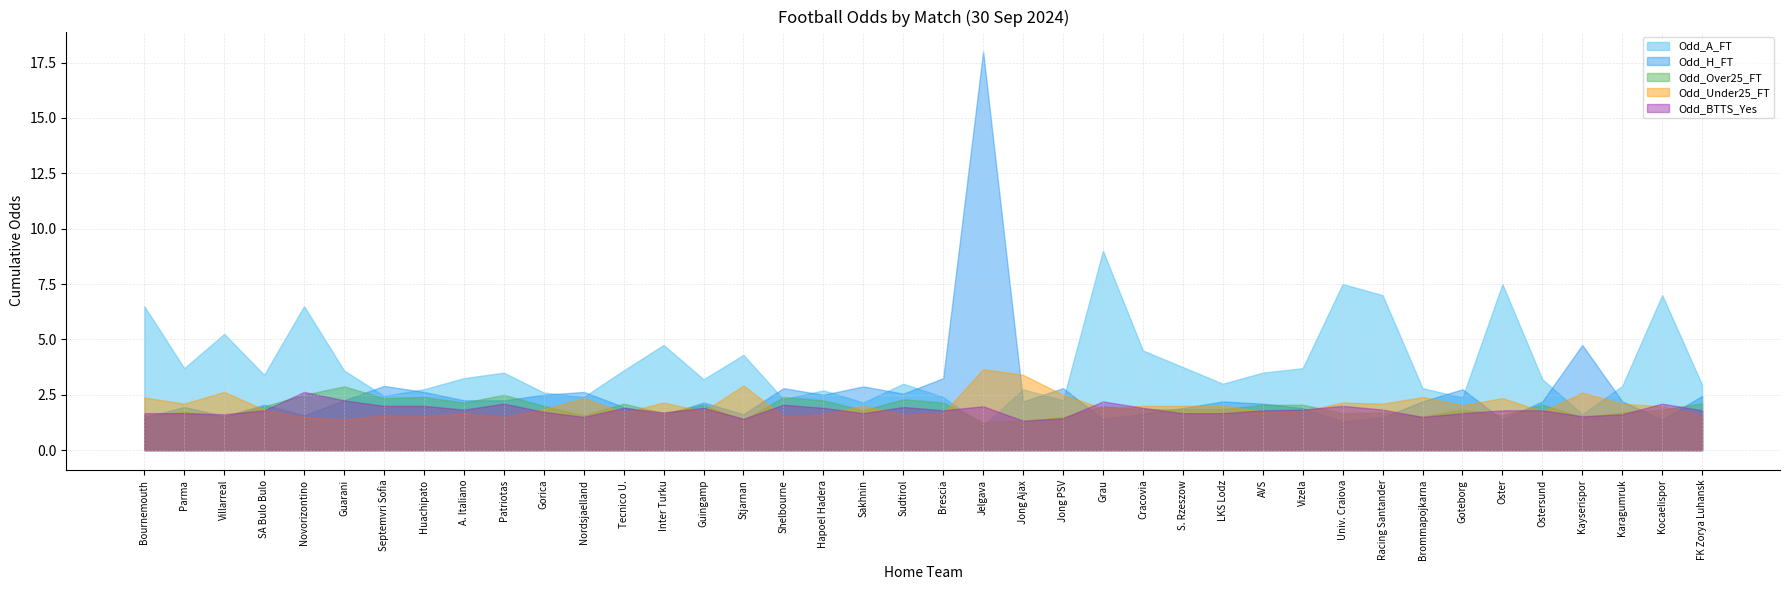

How many interior local valleys does the Odd_Under25_FT series have?

12